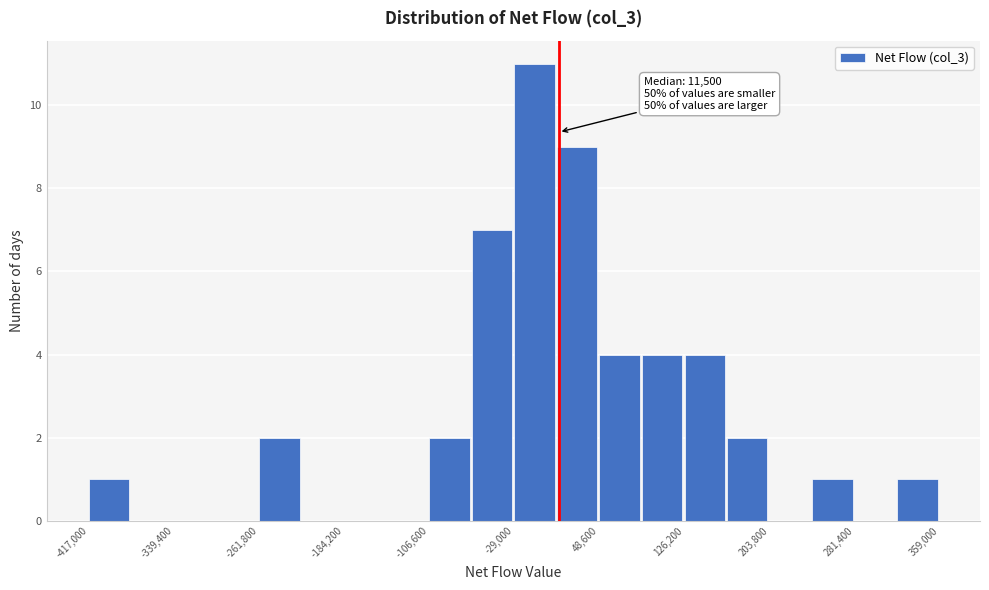

Read against the x-axis, roughly where is the centre of the tallest bar?

-10000